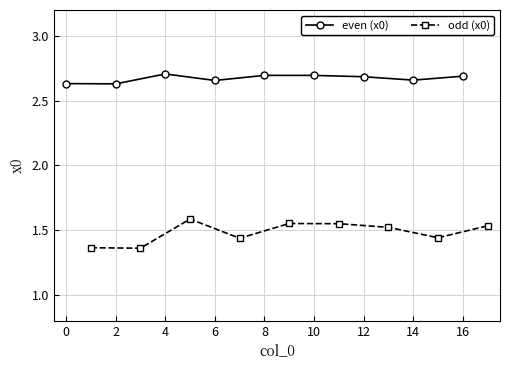

In odd (x0), how many points are lower than both neighbors (excluding endpoints)?

3